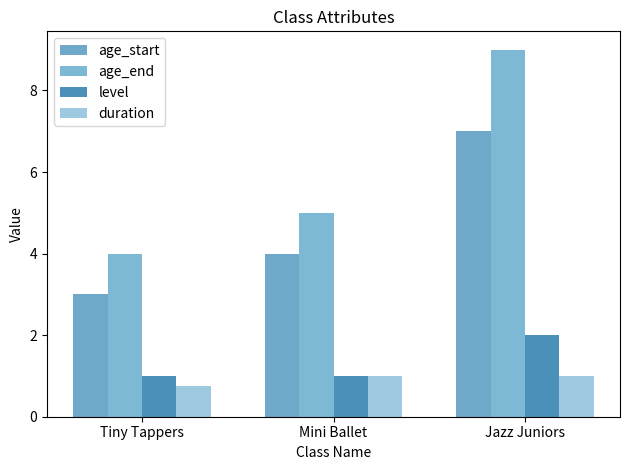

Reading left to right, what are all the values shown in this chart?

age_start: 3.0	4.0	7.0
age_end: 4.0	5.0	9.0
level: 1.0	1.0	2.0
duration: 0.8	1.0	1.0